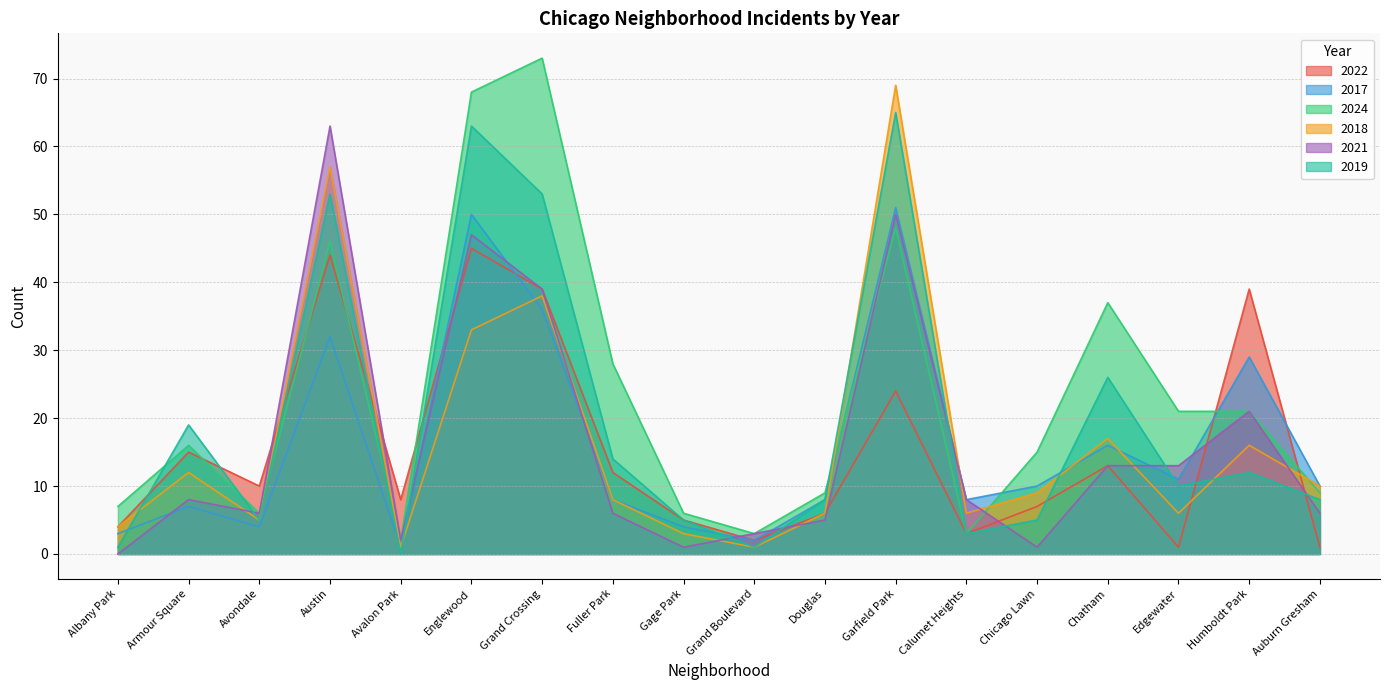

How many interior local valleys does the 2017 series have?

5